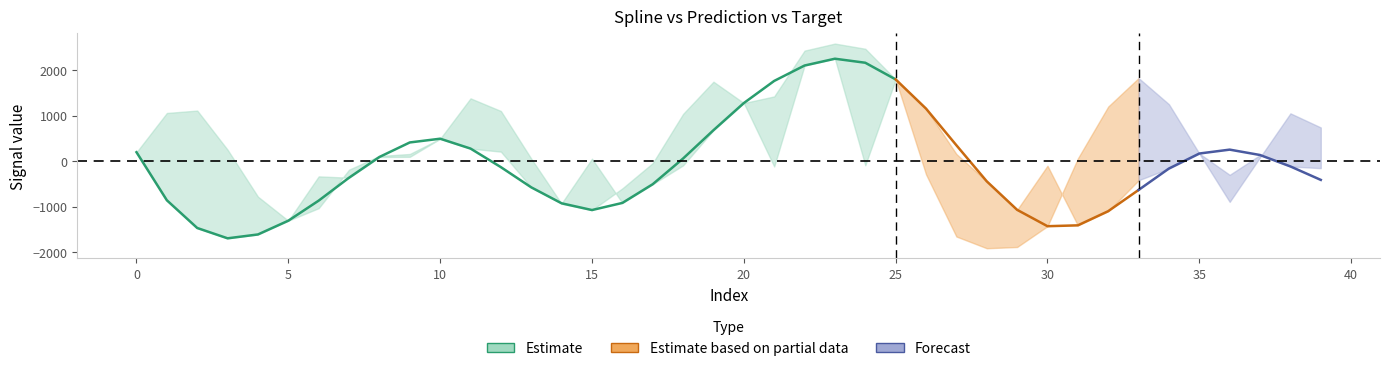

Reading left to right, list all the values displayed in this chart.

spline: 0=195.3	1=-862.3	2=-1472.4	3=-1699.3	4=-1614.4	5=-1311.5	6=-870.0	7=-365.9	8=90.4	9=410.0	10=492.3	11=275.5	12=-133.4	13=-577.9	14=-929.2	15=-1077.3	16=-920.8	17=-508.8	18=56.5	19=679.2	20=1276.8	21=1763.7	22=2102.5	23=2252.3	24=2163.6	25=1797.0	26=1154.5	27=347.9	28=-445.5	29=-1072.5	30=-1432.8	31=-1414.1	32=-1102.1	33=-635.1	34=-163.7	35=166.4	36=252.0	37=133.6	38=-117.8	39=-413.9
prediction: 0=195.3	1=-862.3	2=-1472.4	3=-1699.3	4=-1614.4	5=-1311.5	6=-336.3	7=-365.9	8=90.4	9=93.8	10=492.3	11=275.5	12=207.5	13=-577.9	14=-929.2	15=52.4	16=-920.8	17=-508.8	18=-94.8	19=679.2	20=1276.8	21=-118.6	22=2102.5	23=2252.3	24=-92.5	25=1797.0	26=1154.5	27=156.0	28=-445.5	29=-1072.5	30=-102.6	31=-1414.1	32=-1102.1	33=-422.3	34=-163.7	35=166.4	36=-302.7	37=133.6	38=-117.8	39=-155.6
target: 0=195.3	1=1058.5	2=1111.4	3=250.2	4=-783.2	5=-1311.5	6=-1035.9	7=-188.5	8=112.8	9=156.2	10=492.3	11=1380.2	12=1102.1	13=53.8	14=-939.7	15=-1077.3	16=-600.4	17=-44.1	18=1037.7	19=1746.7	20=1276.8	21=1422.8	22=2430.6	23=2585.5	24=2471.5	25=1797.0	26=-291.5	27=-1659.7	28=-1917.7	29=-1890.6	30=-1432.8	31=58.1	32=1199.8	33=1826.9	34=1250.6	35=166.4	36=-897.5	37=82.8	38=1050.2	39=739.8